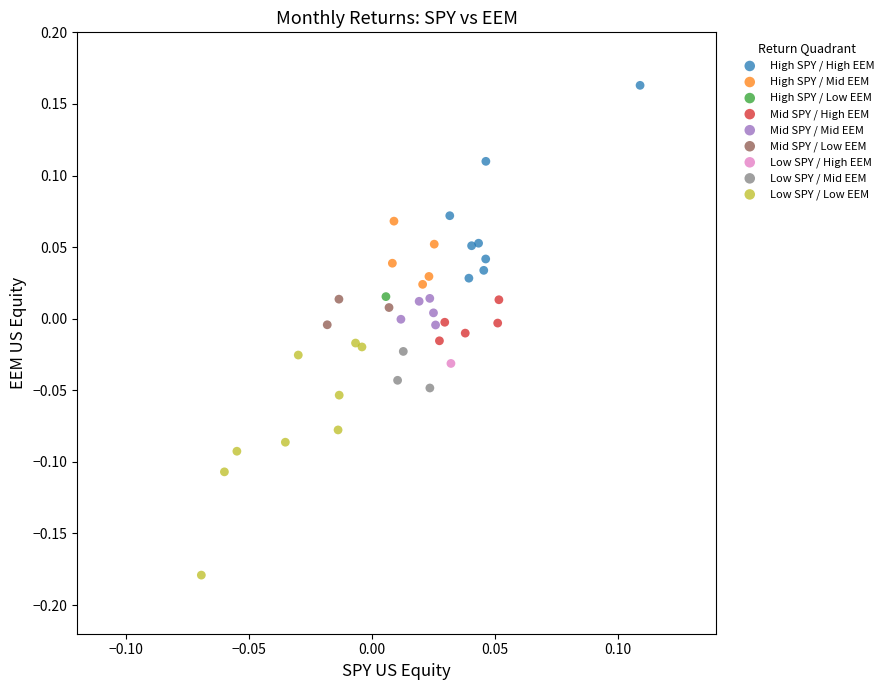

What are all the series names shown in the legend?

High SPY / High EEM, High SPY / Mid EEM, High SPY / Low EEM, Mid SPY / High EEM, Mid SPY / Mid EEM, Mid SPY / Low EEM, Low SPY / High EEM, Low SPY / Mid EEM, Low SPY / Low EEM